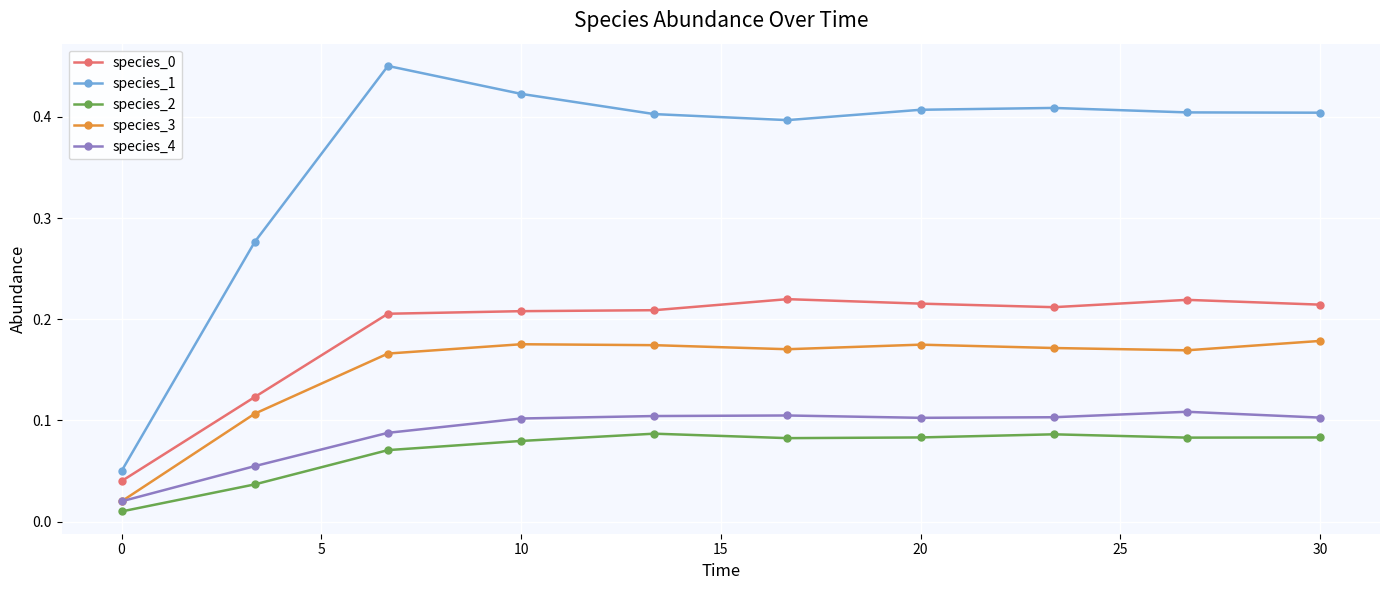

True or false: species_3 and species_1 cross at least once.

False